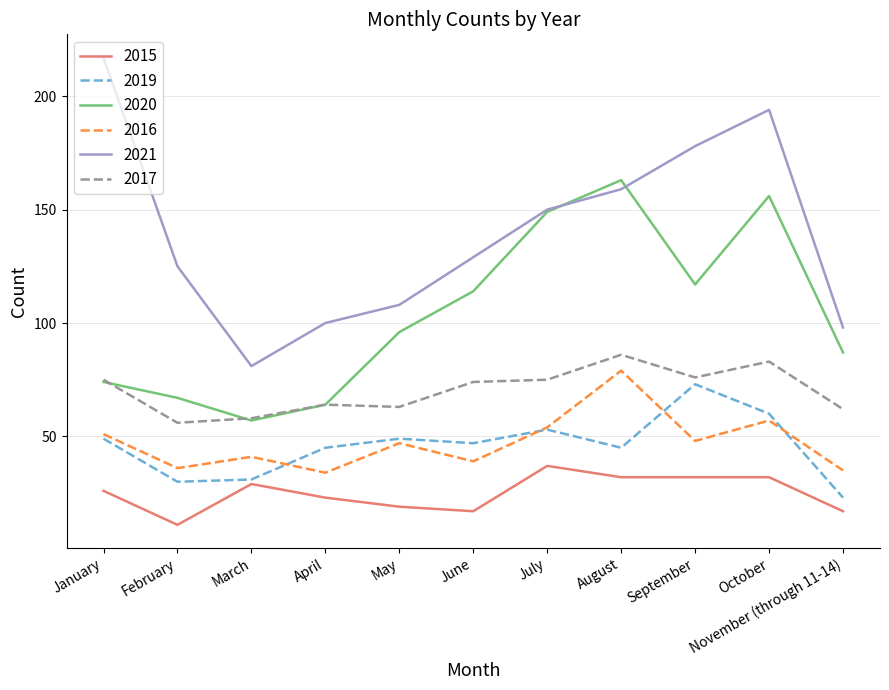

How many interior local peaks does the 2021 series have?

1